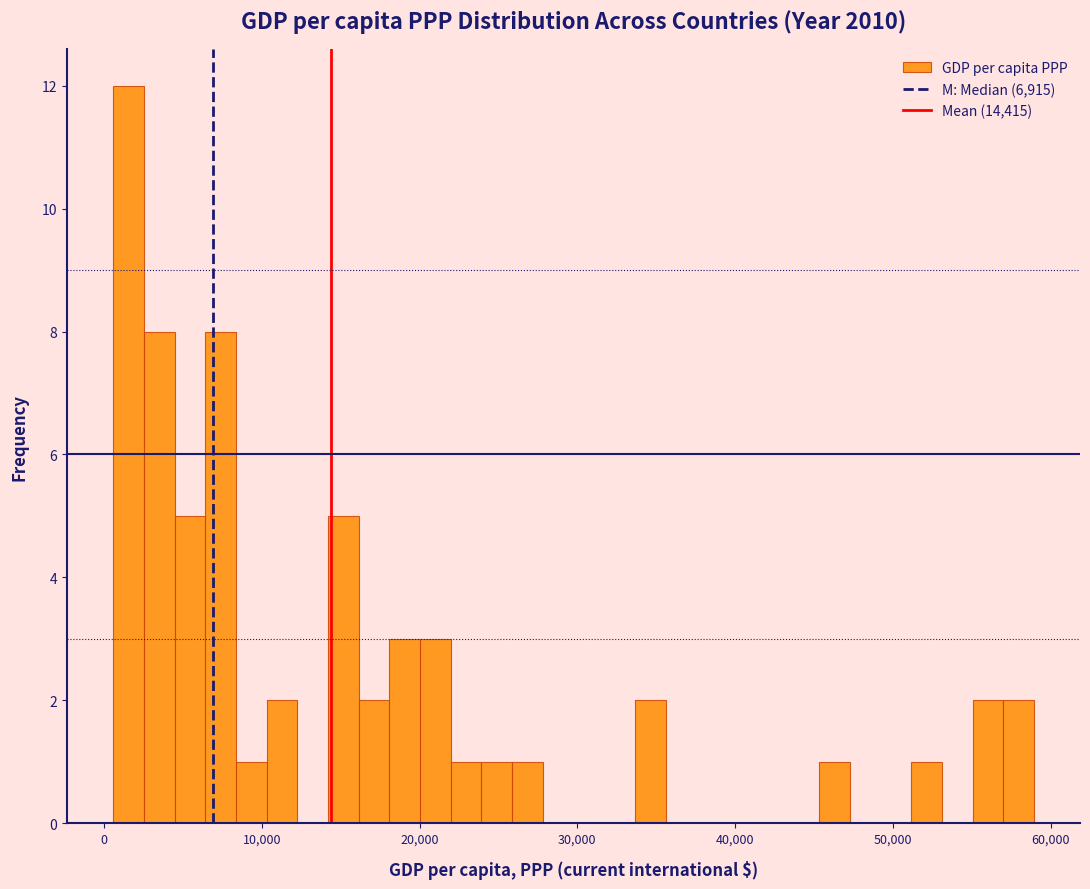

Around what value on the x-axis is the tallest bar? Give the approximate position of its centre, as read against the axis.

2000